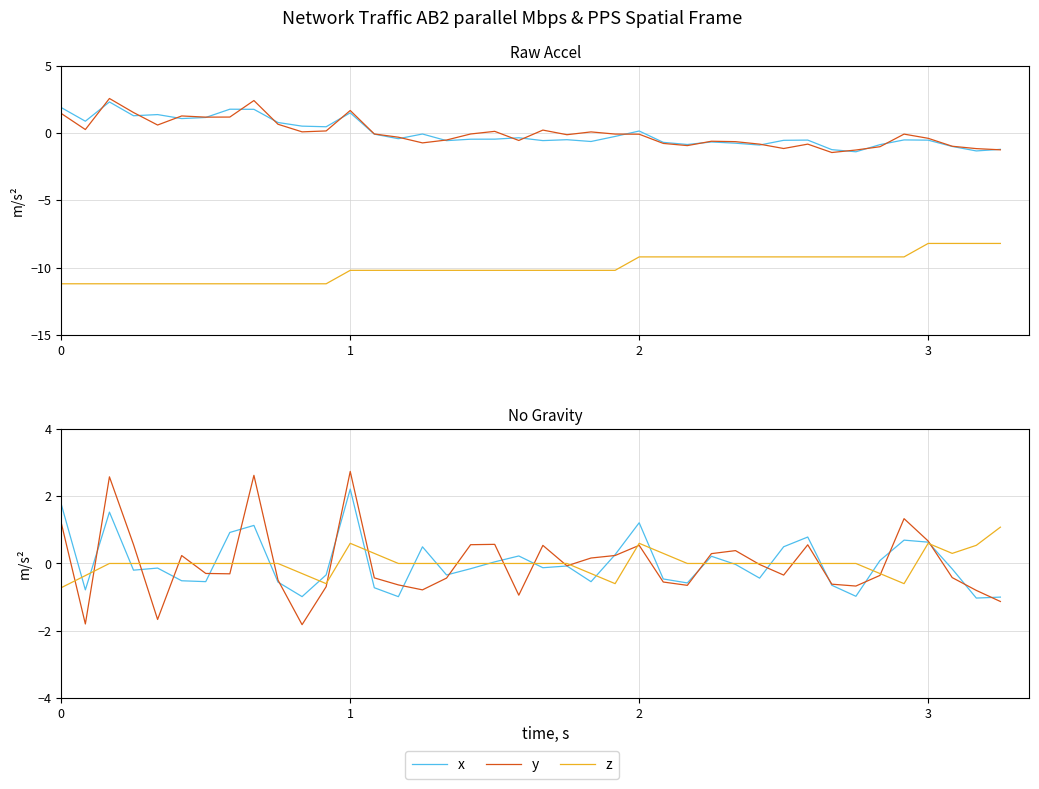

True or false: x and y cross at least once.

True